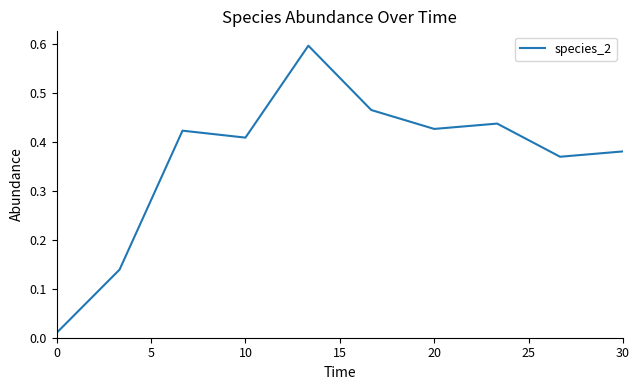

What is the maximum value shown in the chart?

0.6